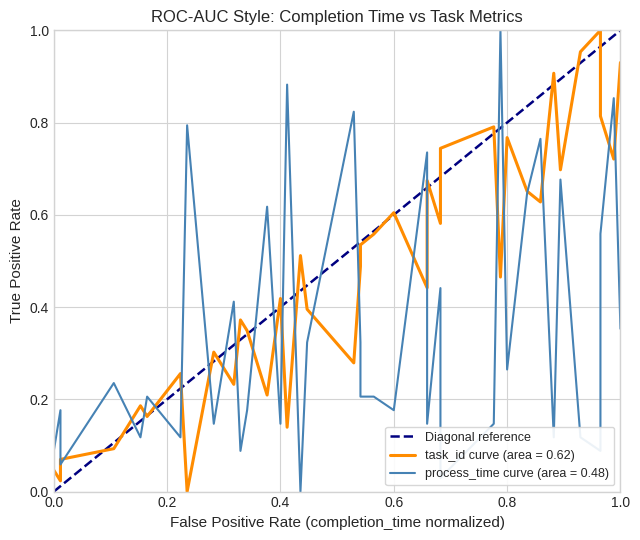

What is the sum of all values?

1